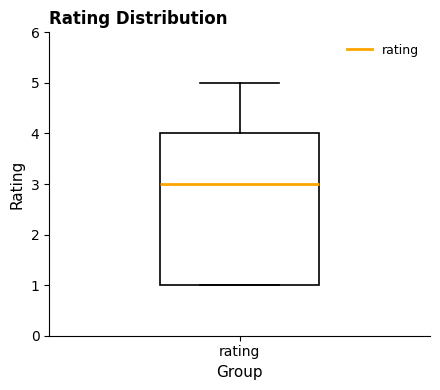

Where is the upper edge of the box for rating on the y-axis? The values are not printed on the chart, so give them approximately, as read against the axis.

4